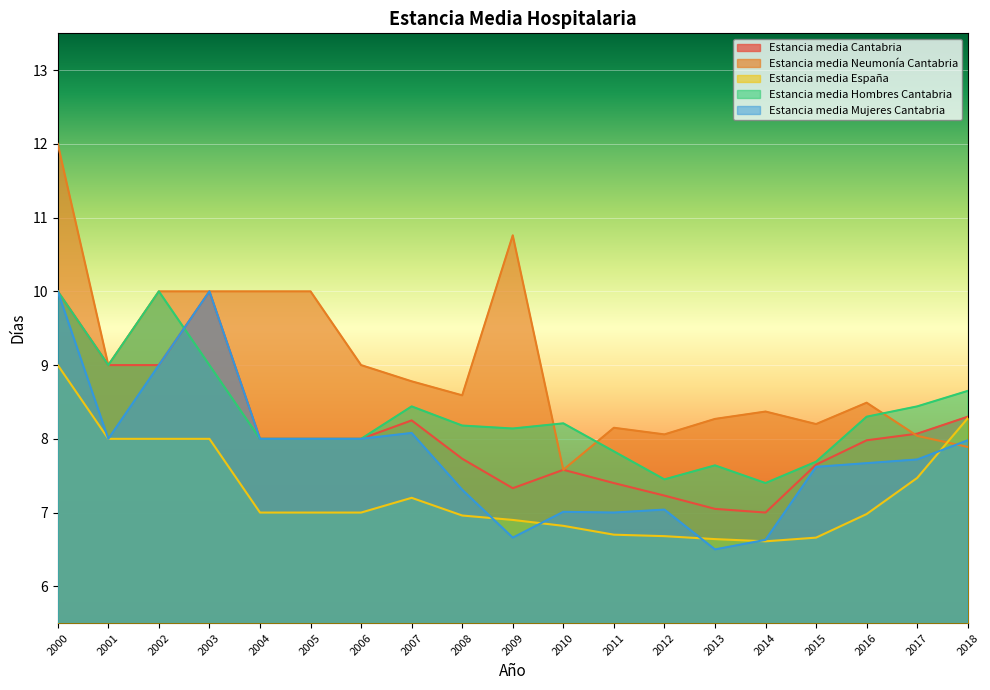

At which category is the sum across all series the highest?

2000